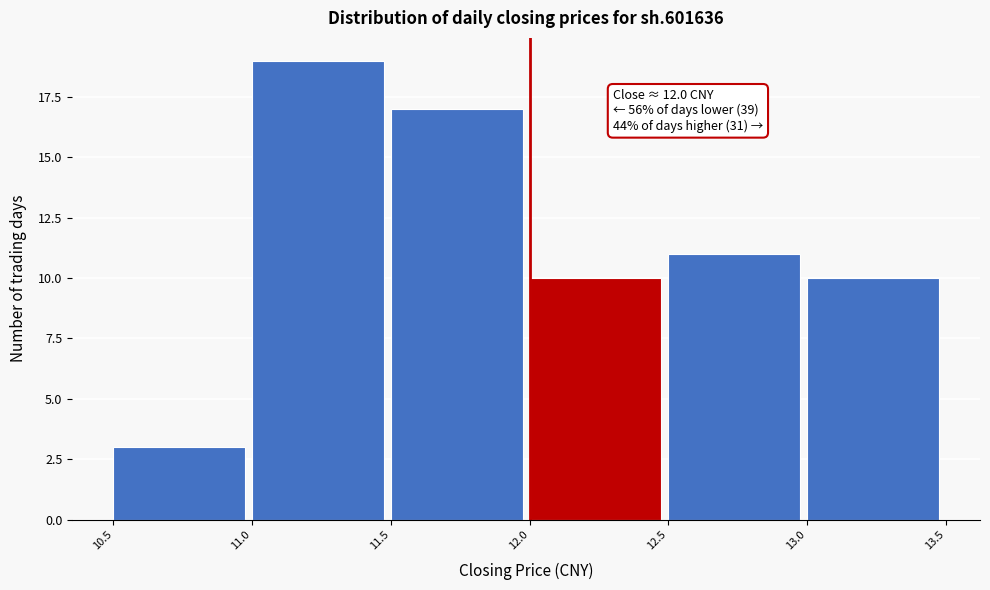

Which range on the x-axis has the tallest bar?

11.0 to 11.5